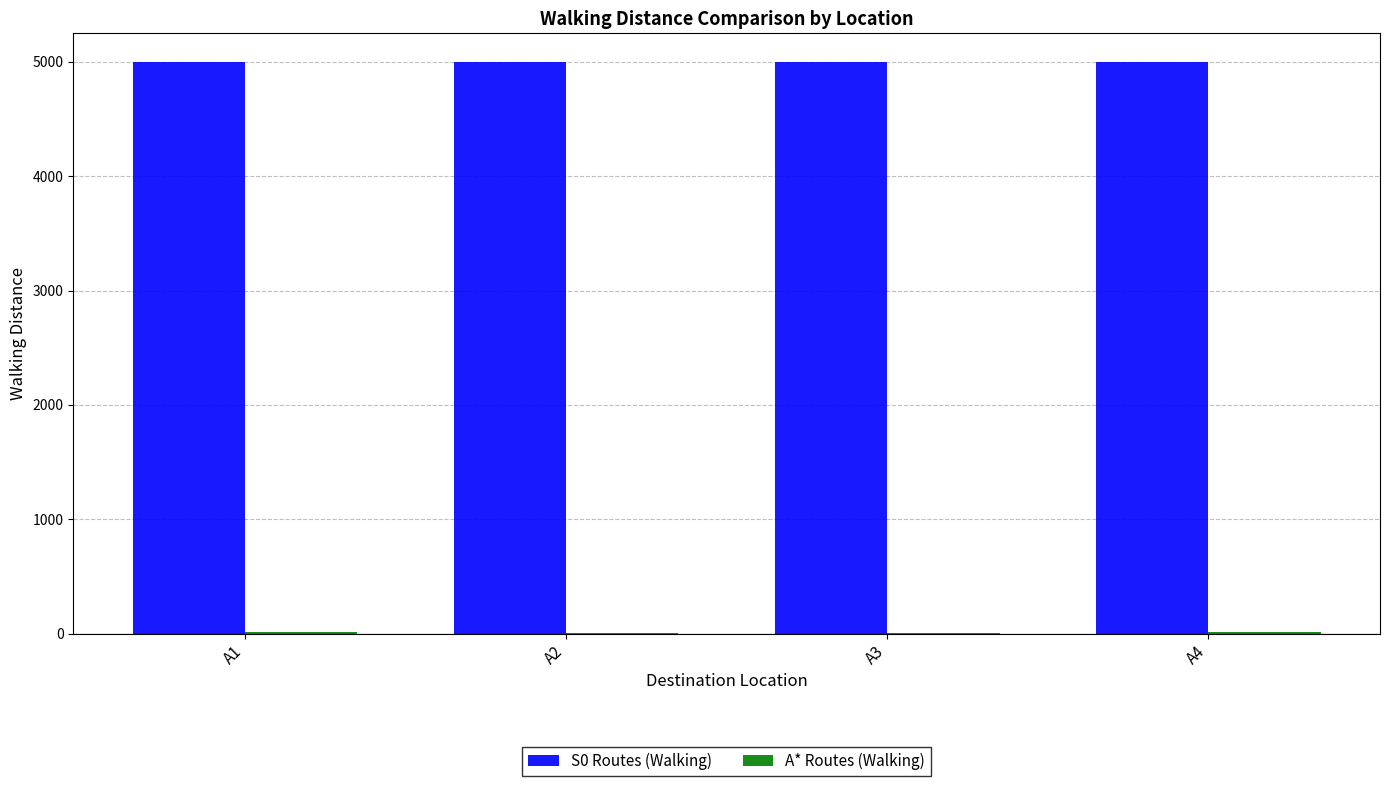

What is the greatest value displayed?

5000